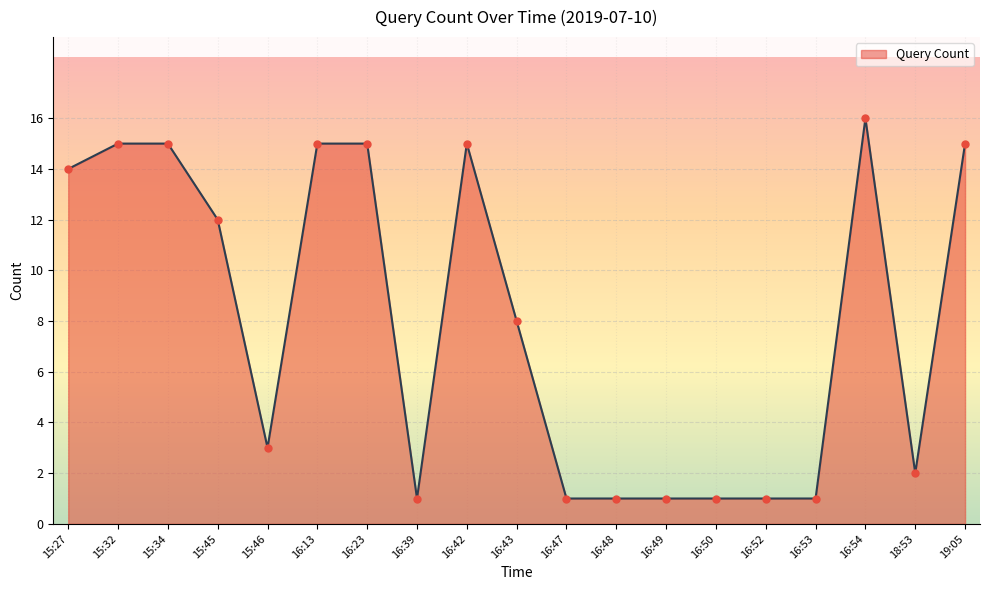

What is the ratio of the value at 16:39 to the value at 15:46?

0.3